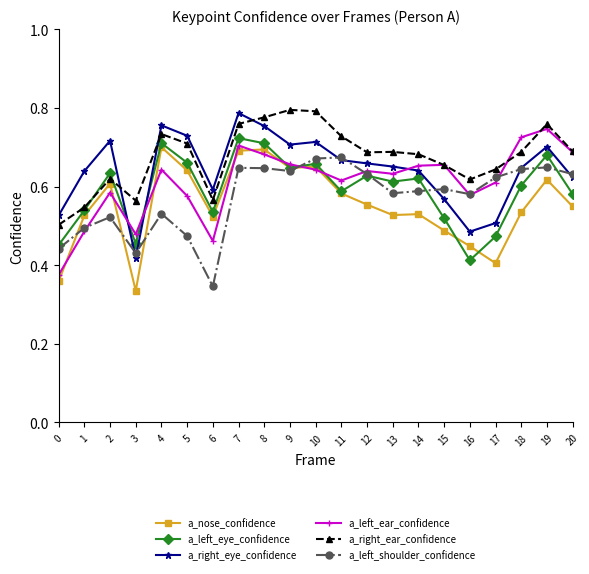

Rank the series by their average value, from lowest to highest.

a_nose_confidence, a_left_shoulder_confidence, a_left_eye_confidence, a_left_ear_confidence, a_right_eye_confidence, a_right_ear_confidence